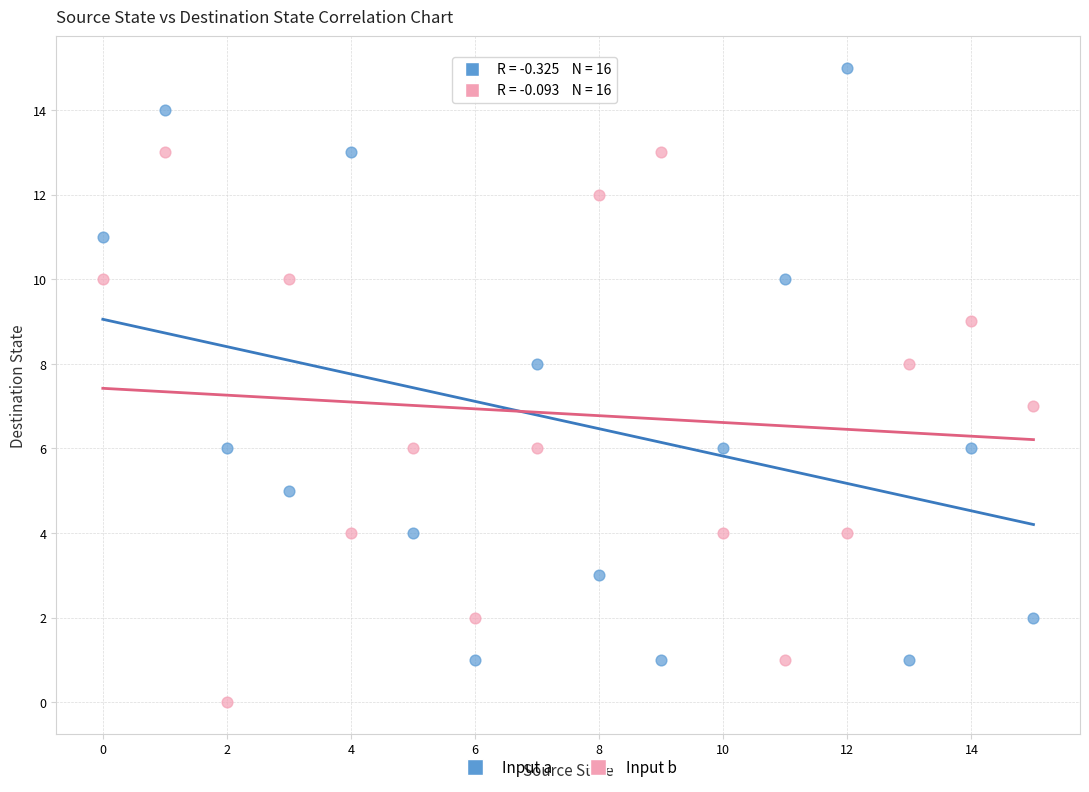

Which series contains the highest Y value?

Input a